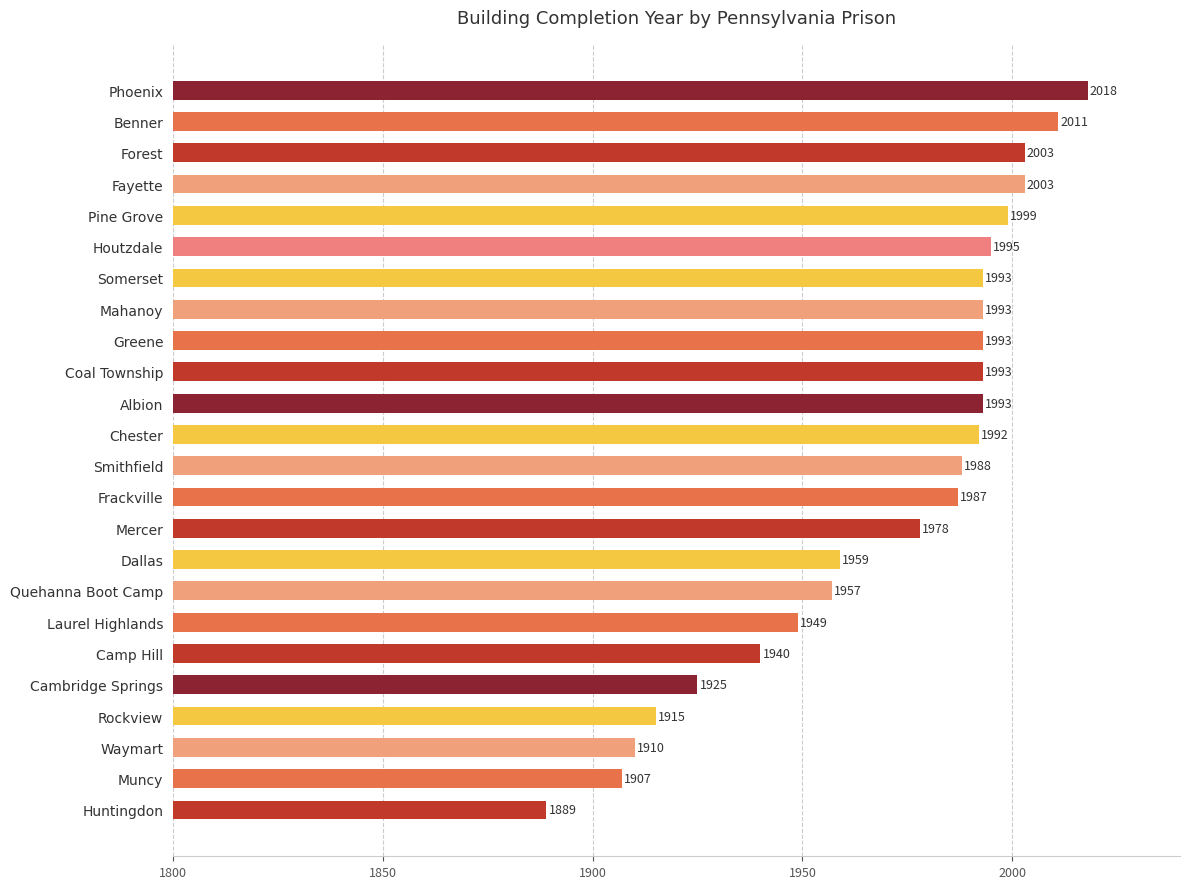

Count the number of data series in this chart.

1